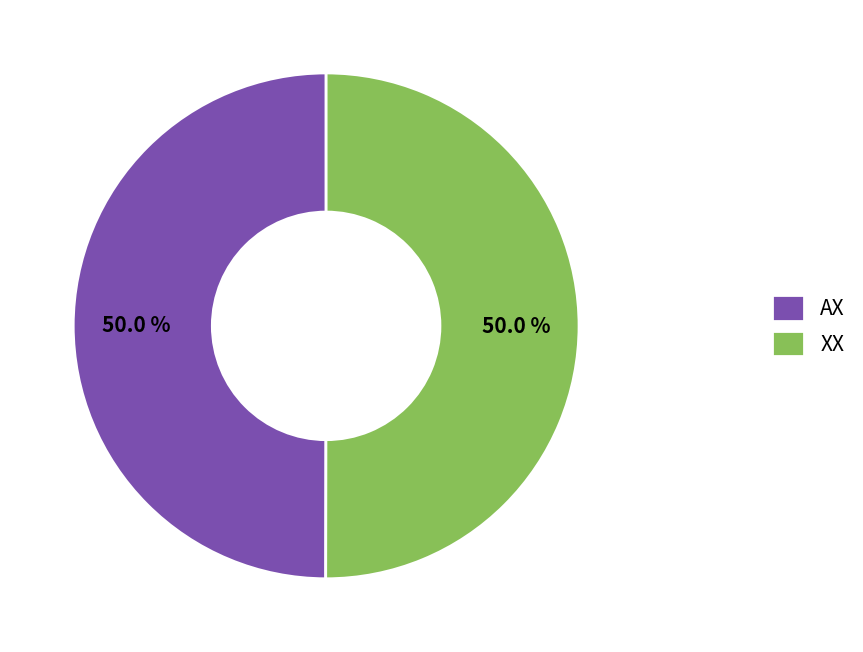

To the nearest percent, what percentage of the pie is XX?

50%